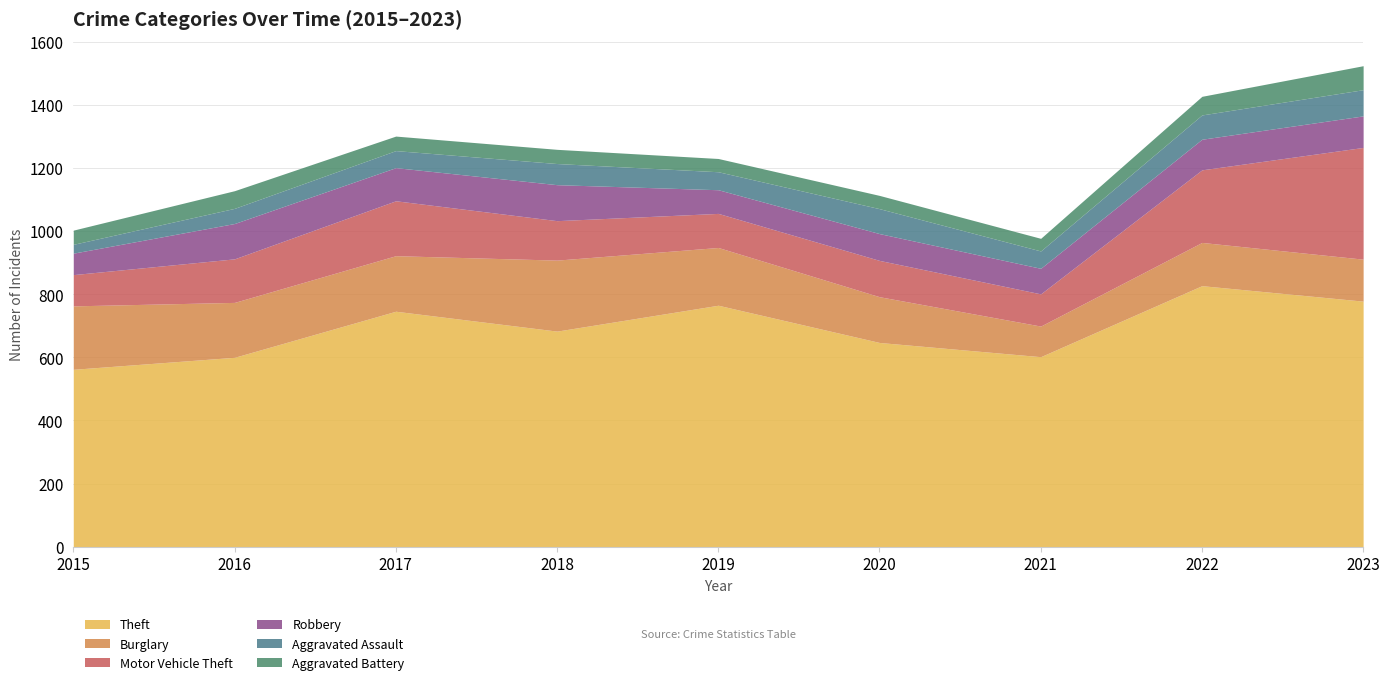

At how many categories does at least one series exceed 559?

9